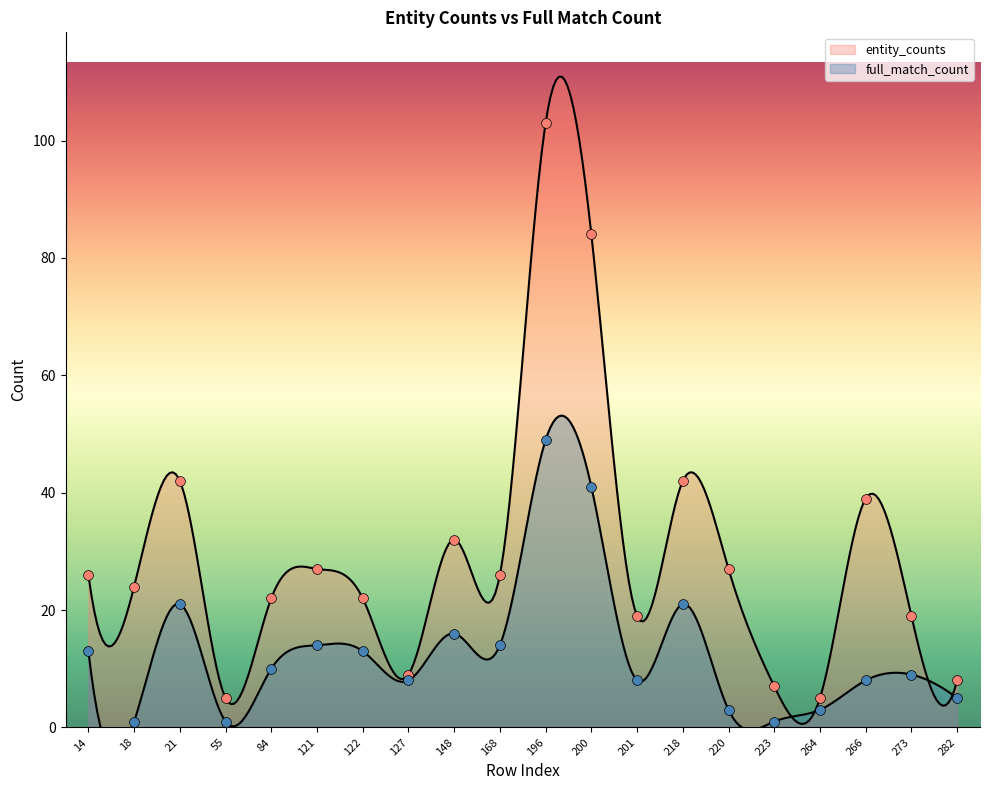

At how many categories does at least one series exceed 37?

5